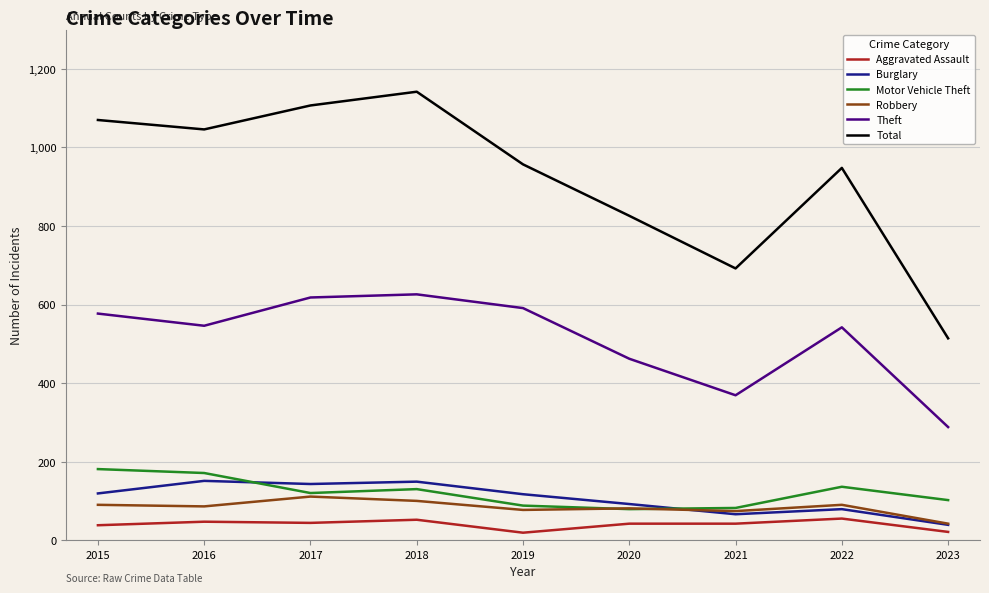

List the series in order of their peak value, highest first.

Total, Theft, Motor Vehicle Theft, Burglary, Robbery, Aggravated Assault